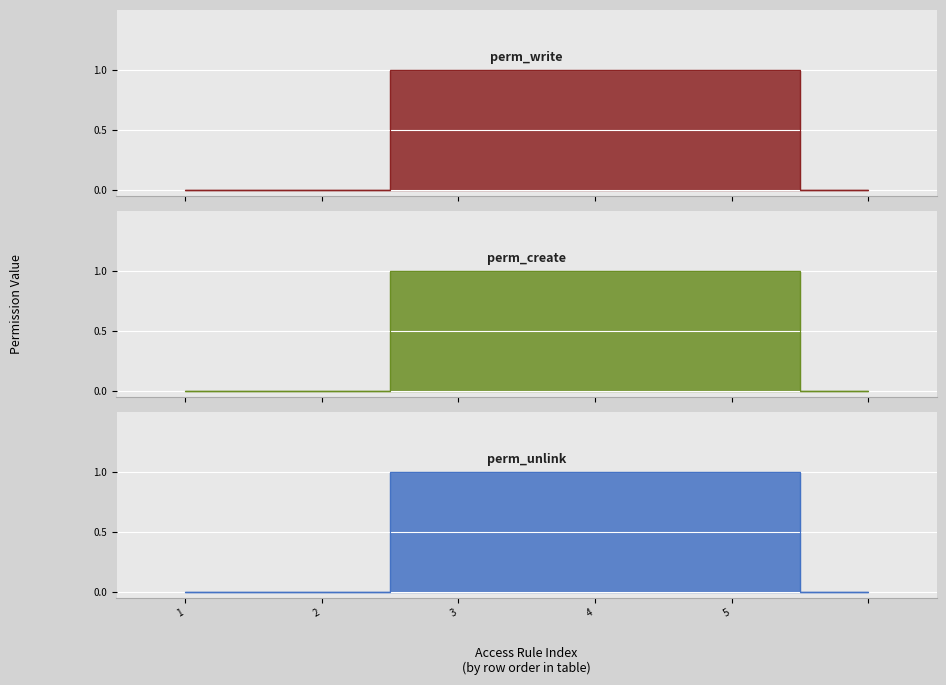

What is the difference between the second highest and second lowest values in the perm_write series?

1